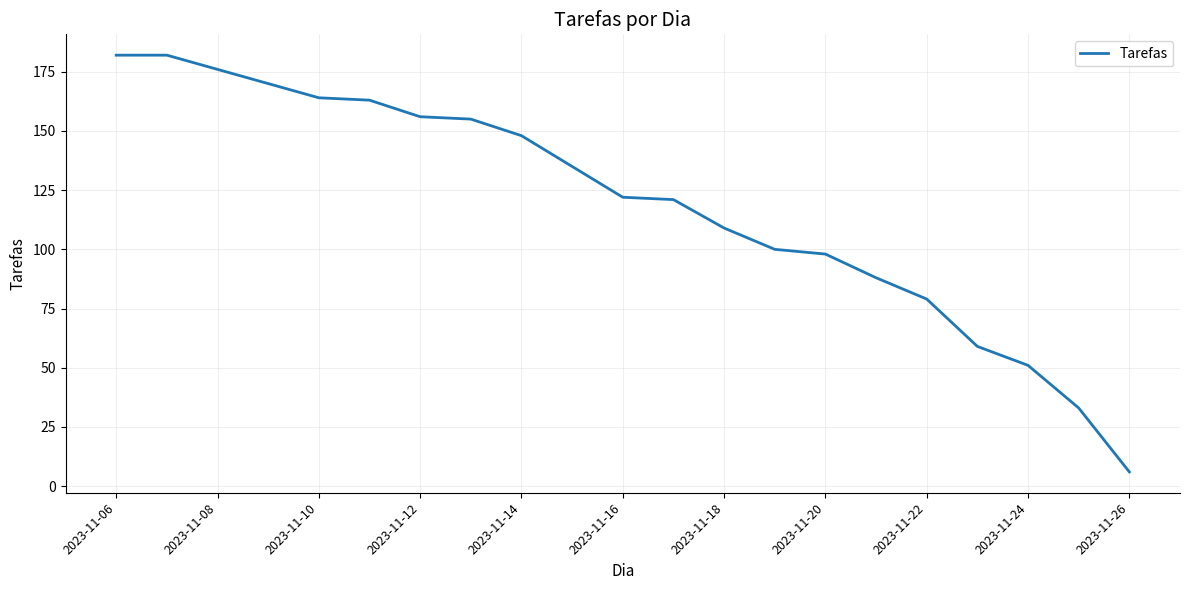

What is the smallest value displayed?

6